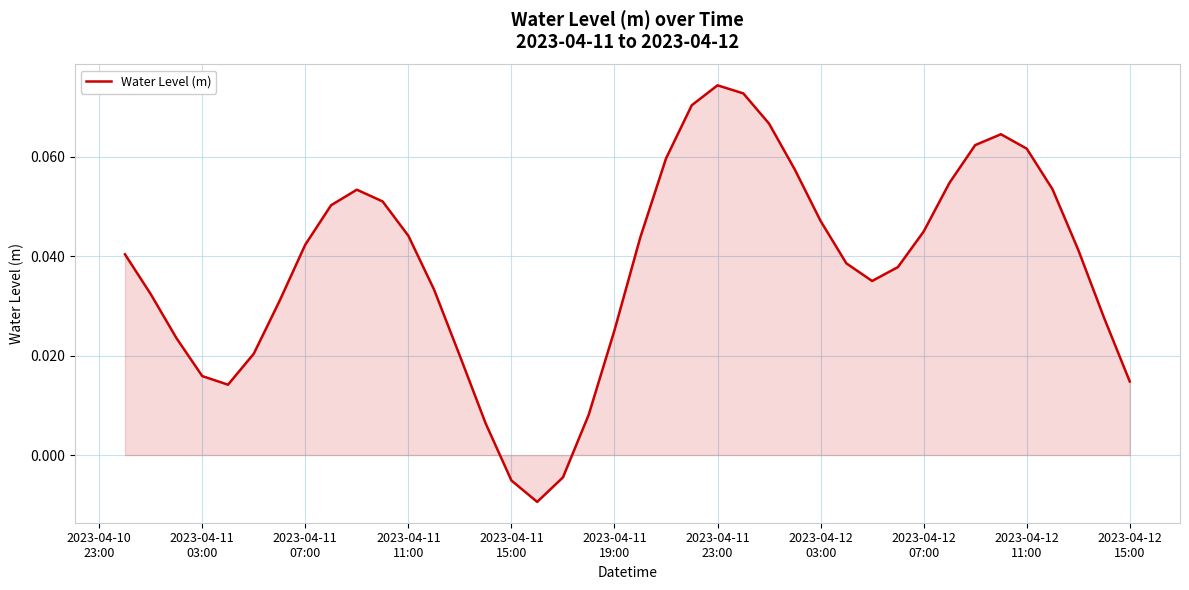

Which label corresponds to the largest value in the chart?

2023-04-11
23:00